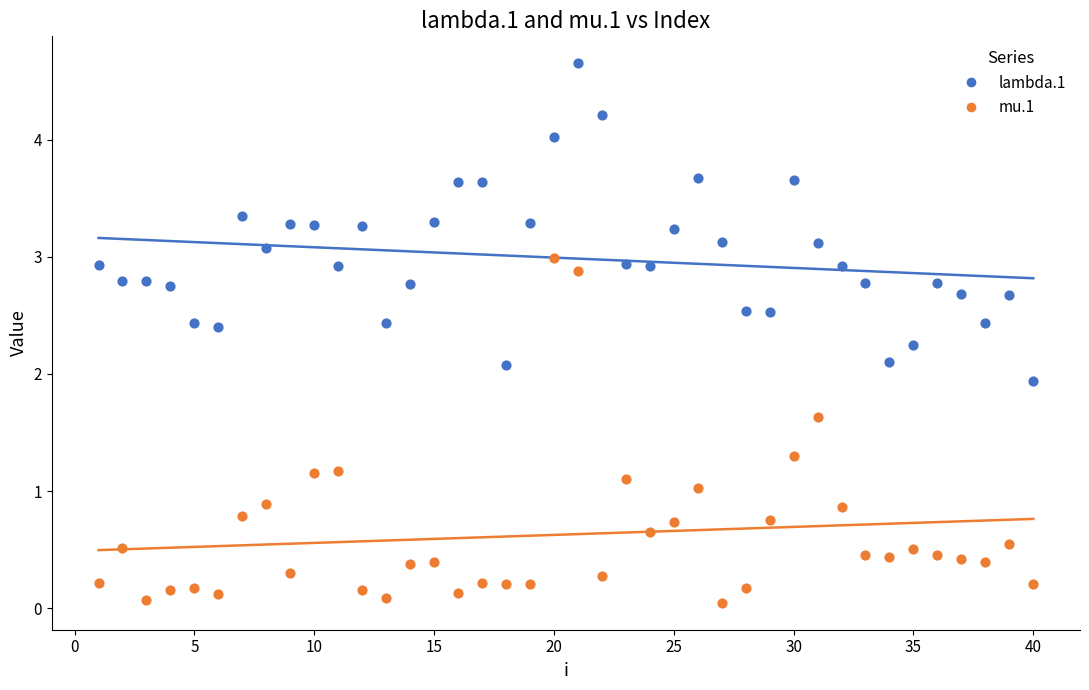

What are all the series names shown in the legend?

lambda.1, mu.1